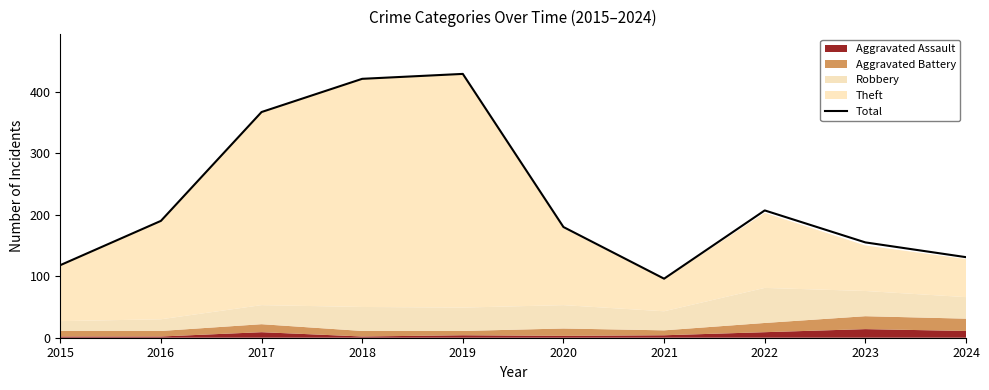

Which category has the highest value across all series?

2019